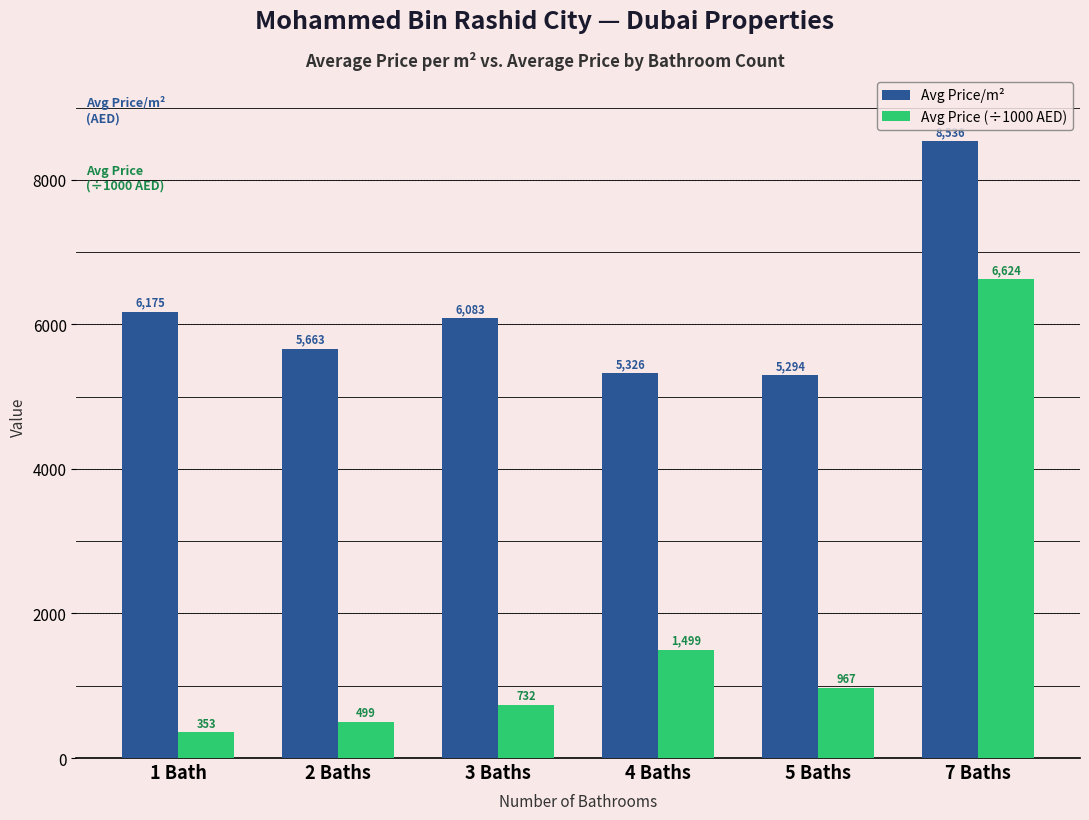

What is the total value across all series at 3 Baths?

6816.8